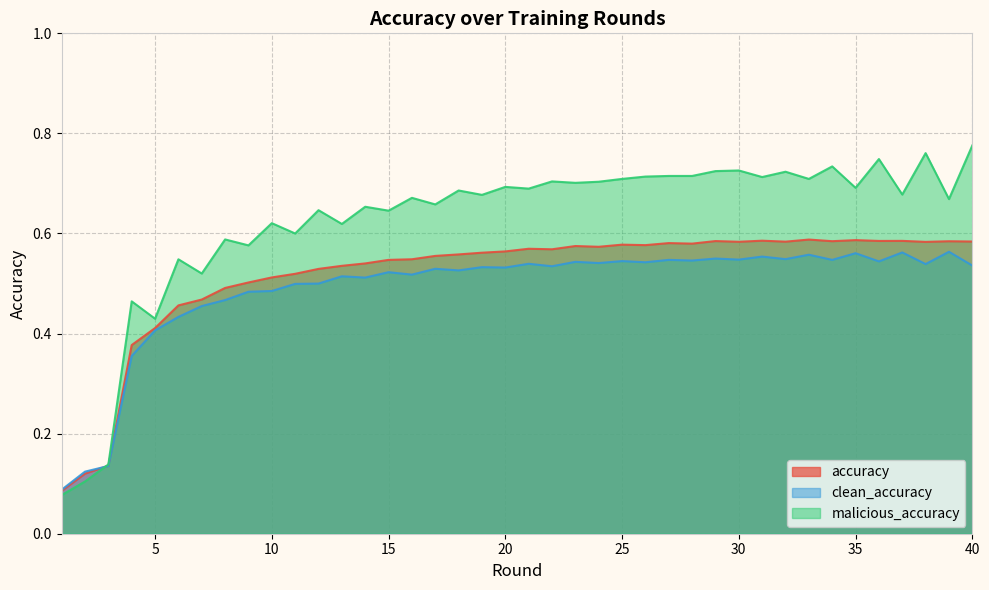

At 19, list the series in order from smallest to largest.

clean_accuracy, accuracy, malicious_accuracy